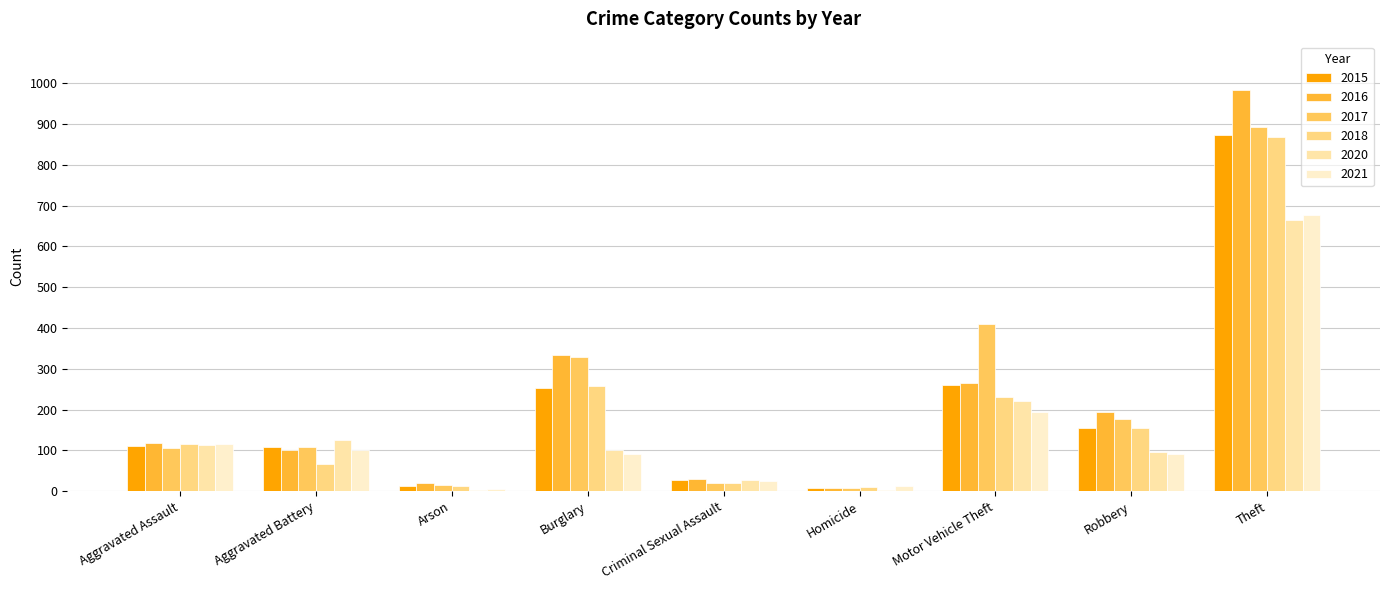

Is it true that 2016 equals 118 at Aggravated Assault?

True